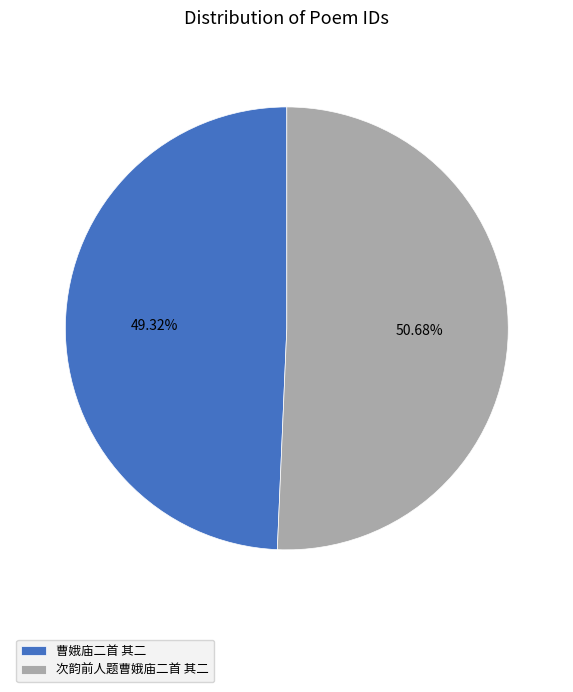

To the nearest percent, what is the average slice percentage?

50%